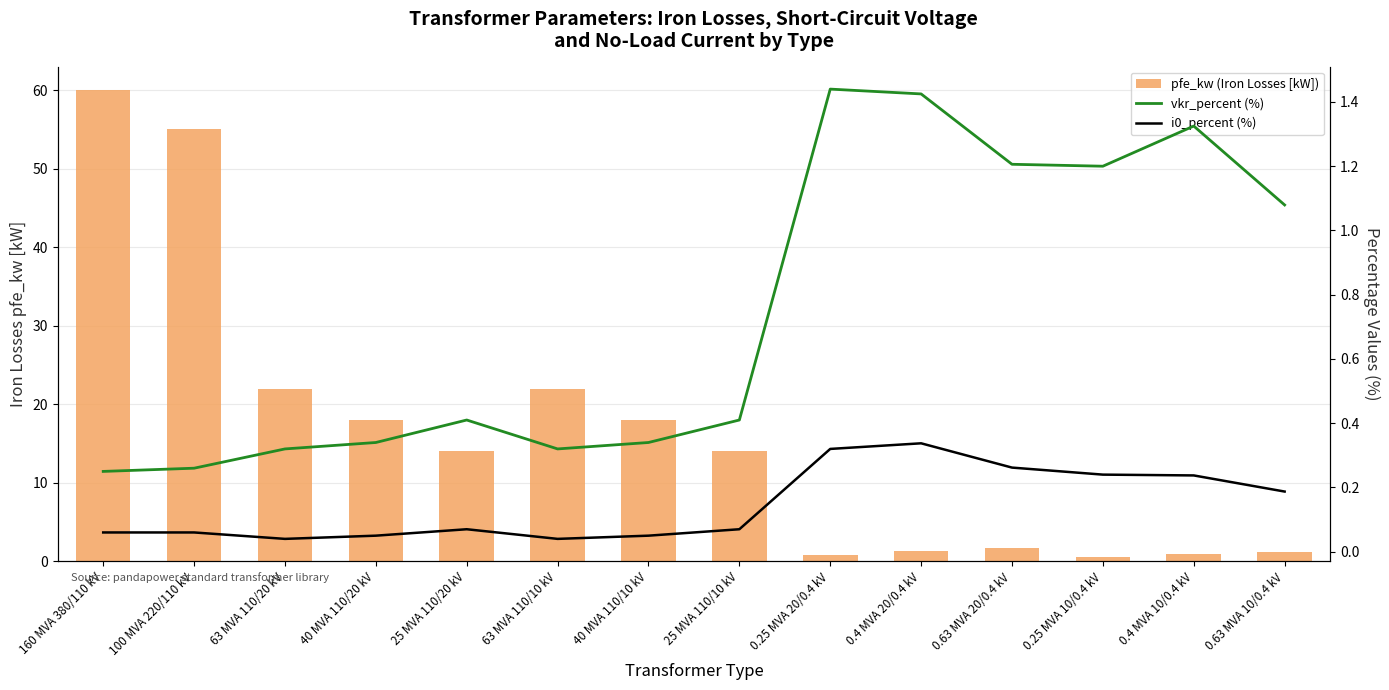

Is the value of i0_percent (%) at 100 MVA 220/110 kV greater than the value of vkr_percent (%) at 25 MVA 110/20 kV?

No